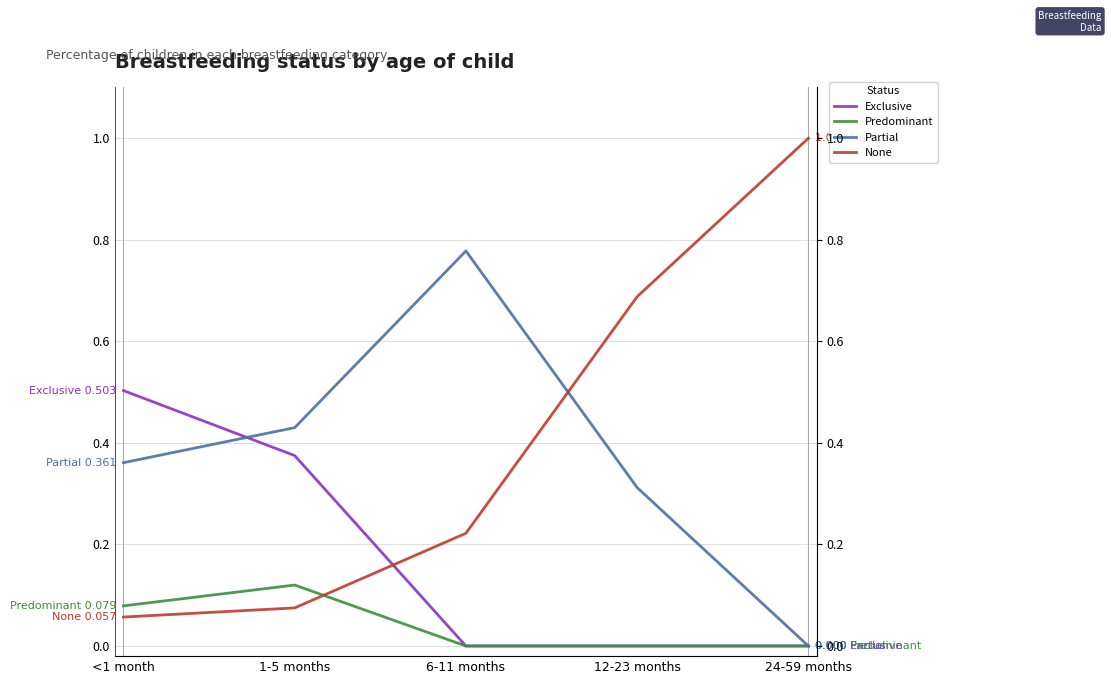

Which series ends up on top after the final intersection of None and Partial?

None